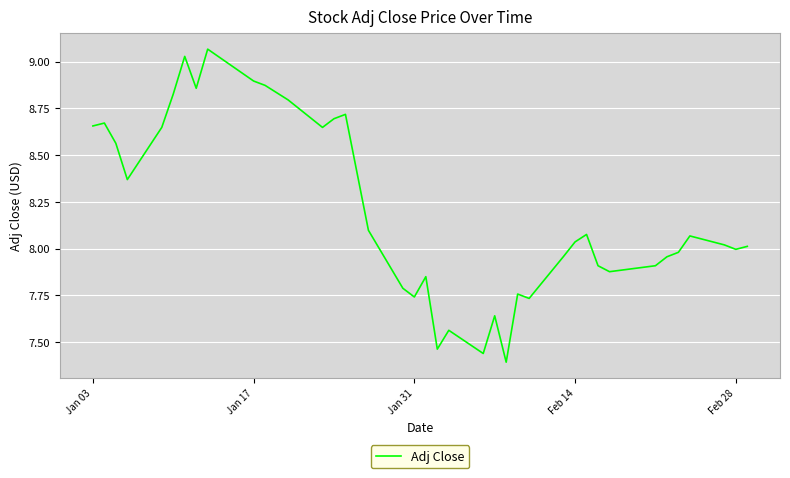

What is the difference between the maximum and minimum values?

1.7